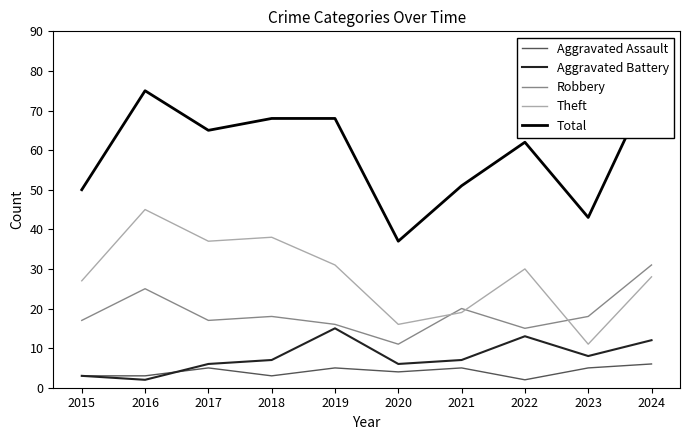

Rank the series at 2024 from highest to lowest value.

Total, Robbery, Theft, Aggravated Battery, Aggravated Assault